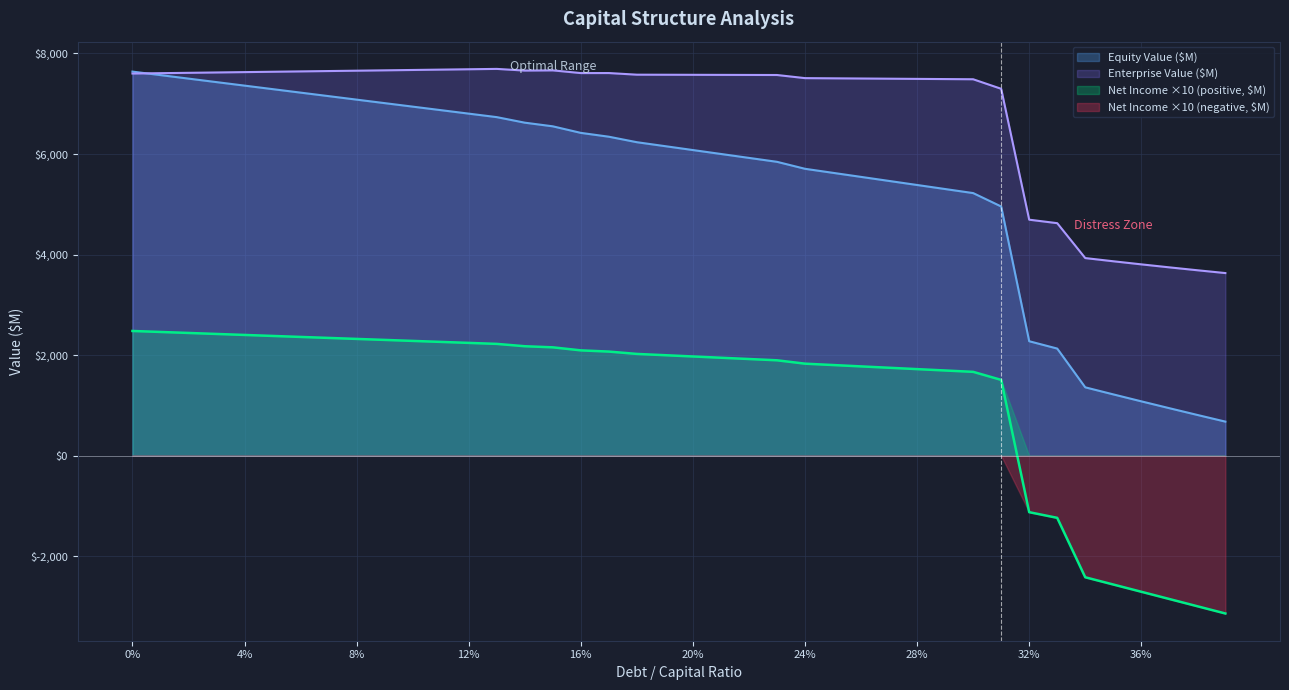

What is the total value across all series at 4%?

17391.9